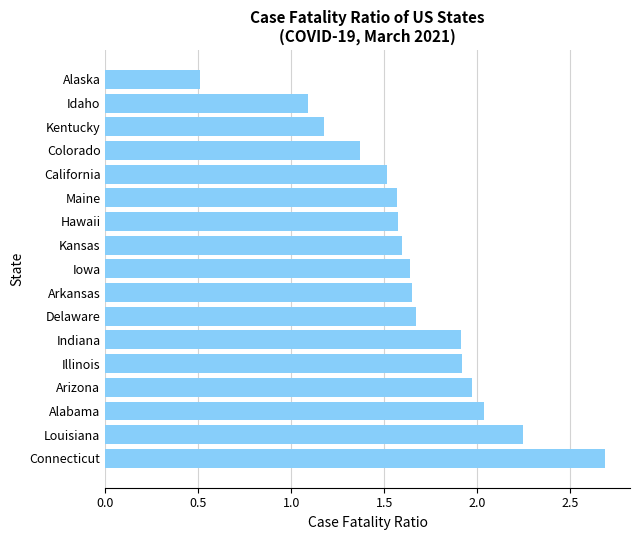

At which category does the chart reach its peak across all series?

Connecticut